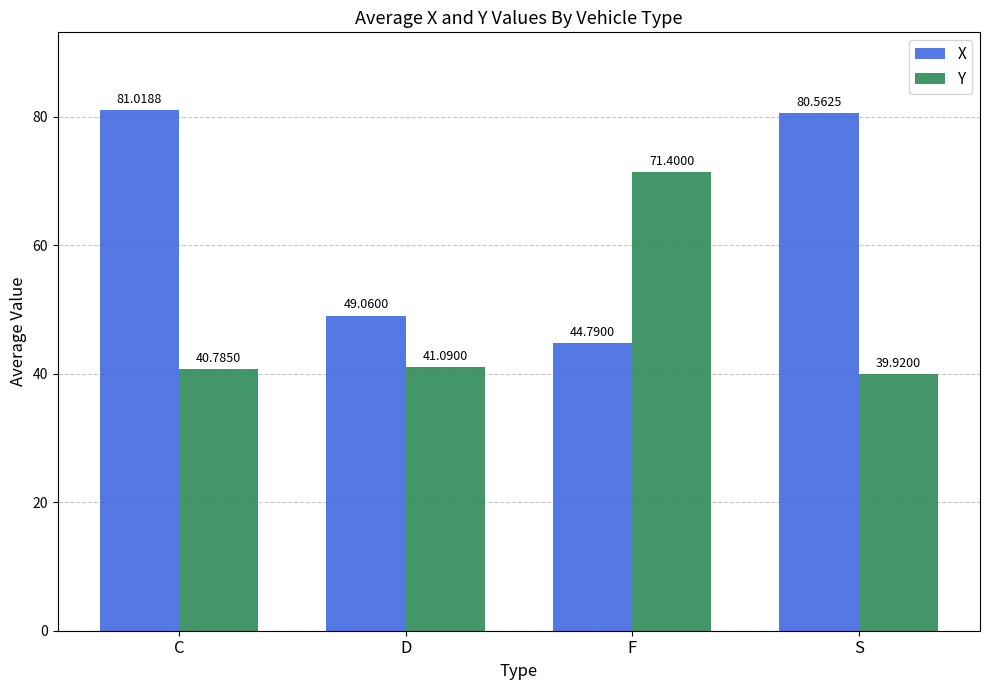

What is the difference between the Y values at D and F?

30.3